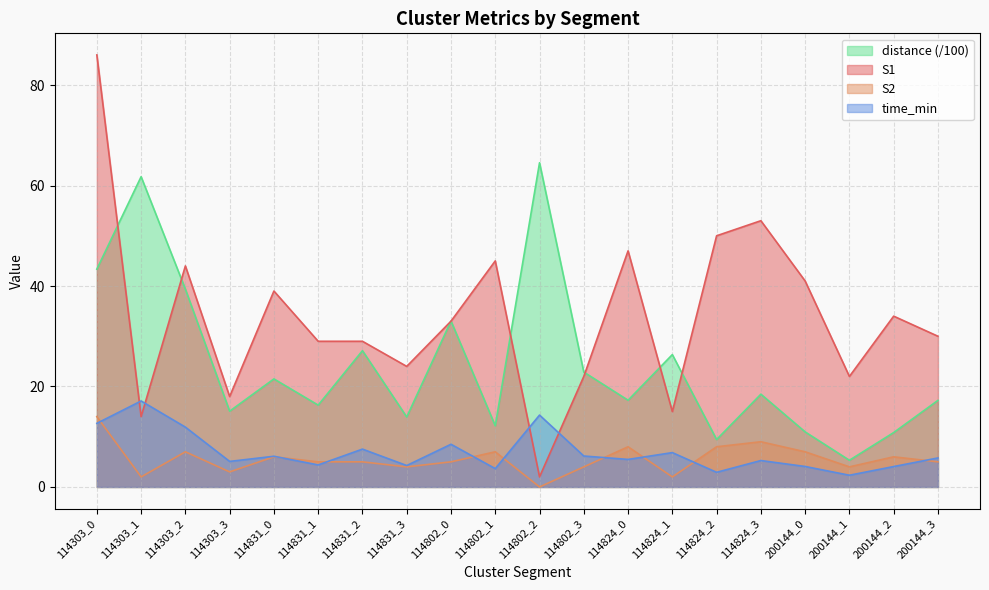

Where is the first local minimum for S1?

114303_1